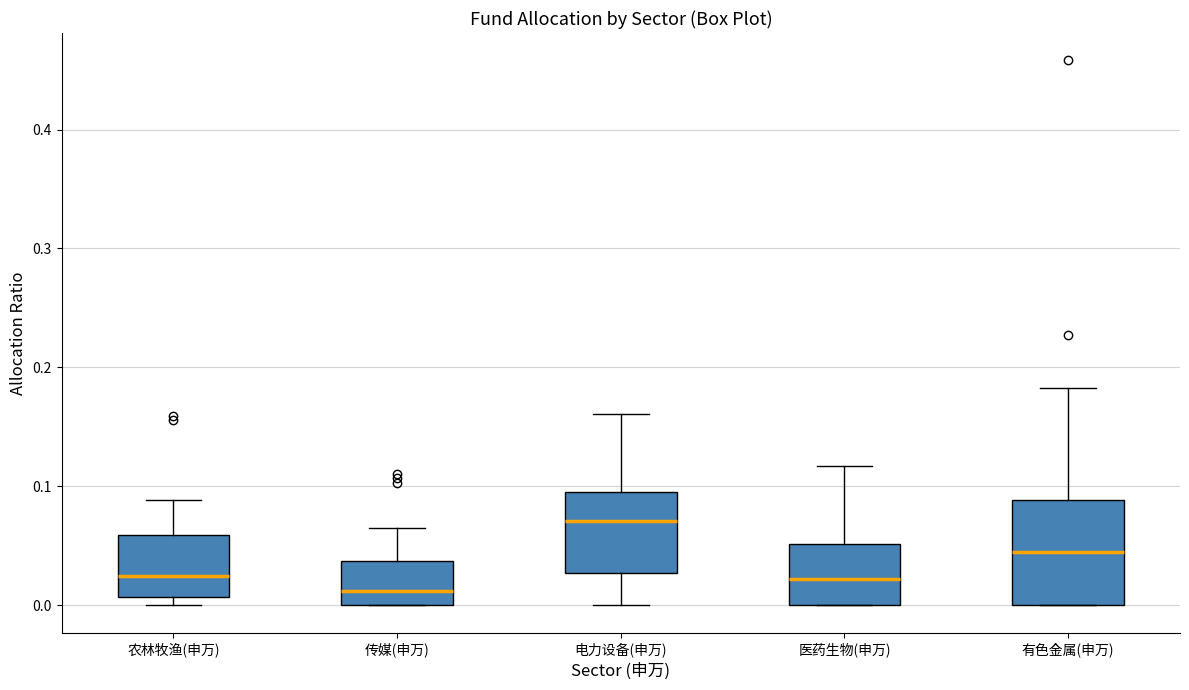

Reading left to right, transcribe this box plot: for each box, give where its median line is, the range the box spans, and where its two whiskers end, as read against the y-axis. The values are not printed on the chart, so give them approximately, as read against the axis.

农林牧渔(申万): median 0.02, box 0.01 to 0.06, whiskers 0.00 to 0.09
传媒(申万): median 0.01, box 0.00 to 0.04, whiskers 0.00 to 0.07
电力设备(申万): median 0.07, box 0.03 to 0.10, whiskers 0.00 to 0.16
医药生物(申万): median 0.02, box 0.00 to 0.05, whiskers 0.00 to 0.12
有色金属(申万): median 0.04, box 0.00 to 0.09, whiskers 0.00 to 0.18